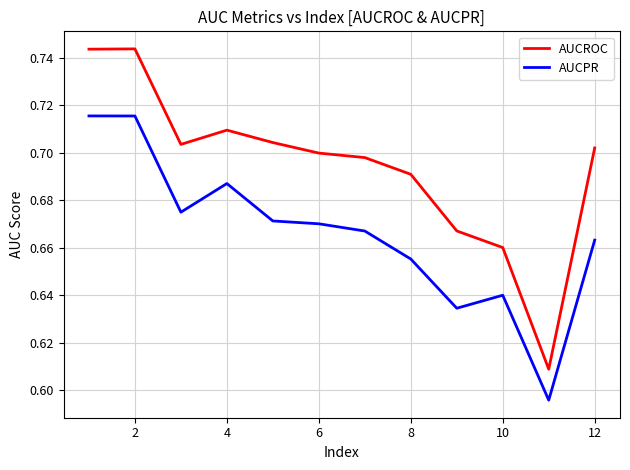

Rank the series by their maximum value, from lowest to highest.

AUCPR, AUCROC